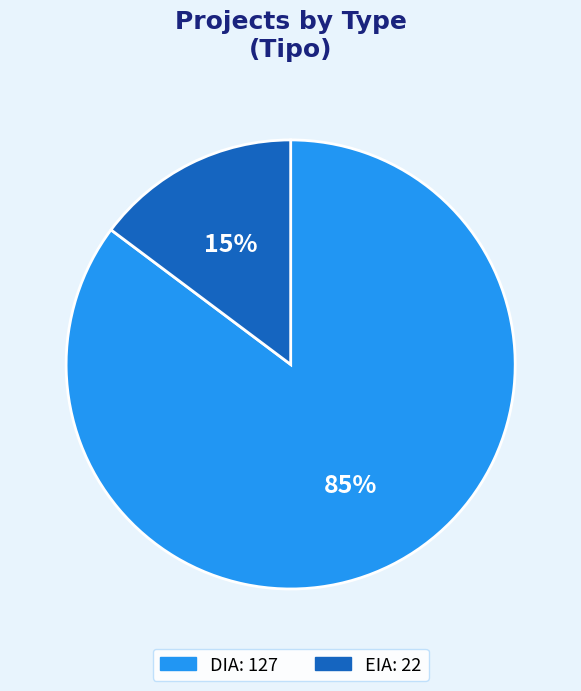

To the nearest percent, what is the difference between the largest and smallest slice percentages?

70%